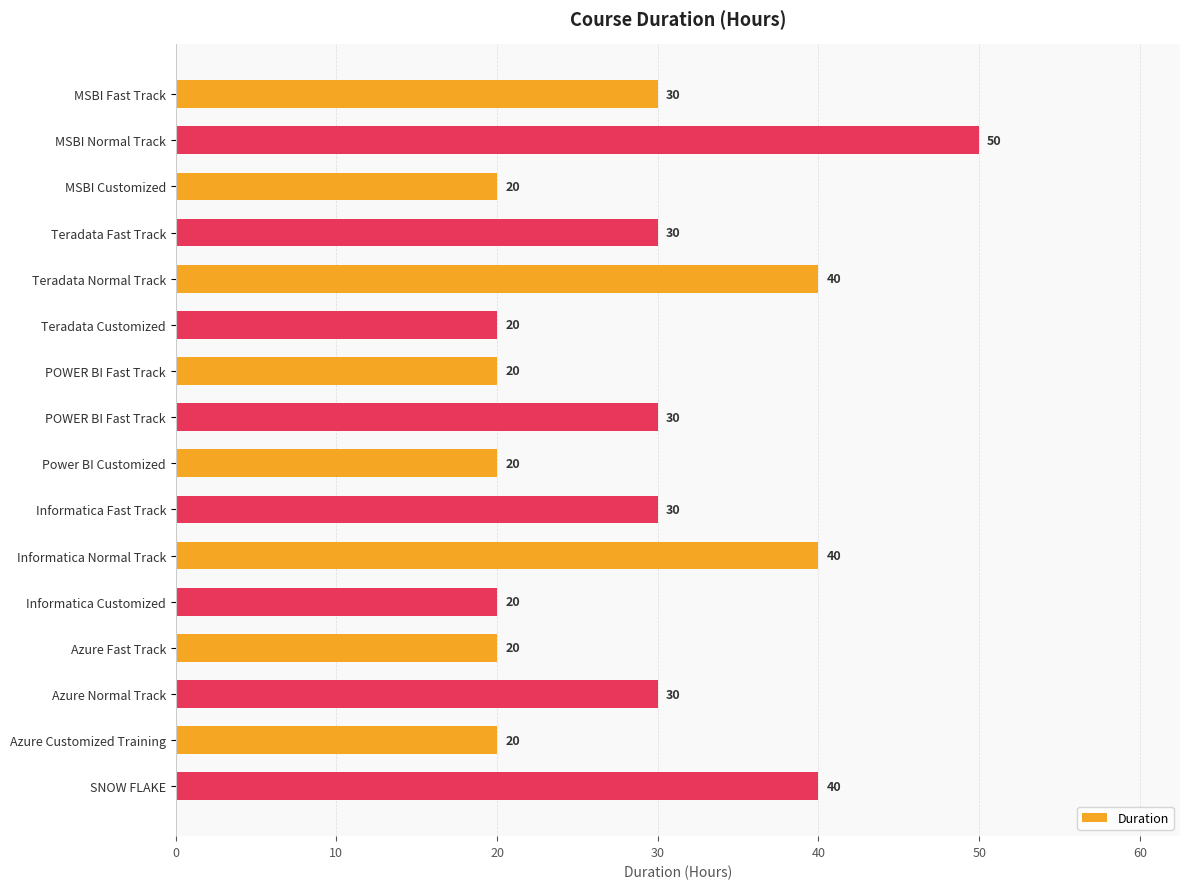

What is the average value?

29